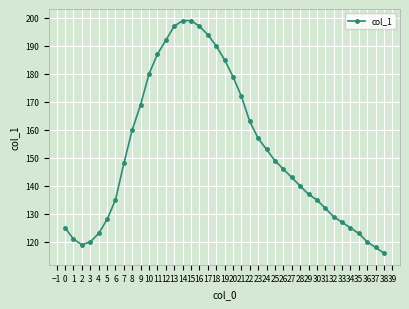

What is the sum of all values?

5932